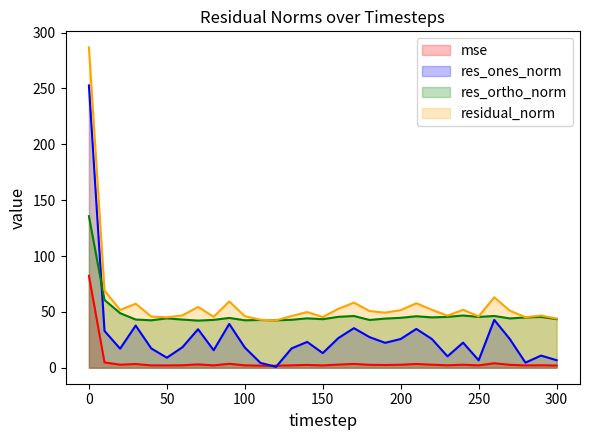

Which series has the largest total across all categories?

residual_norm